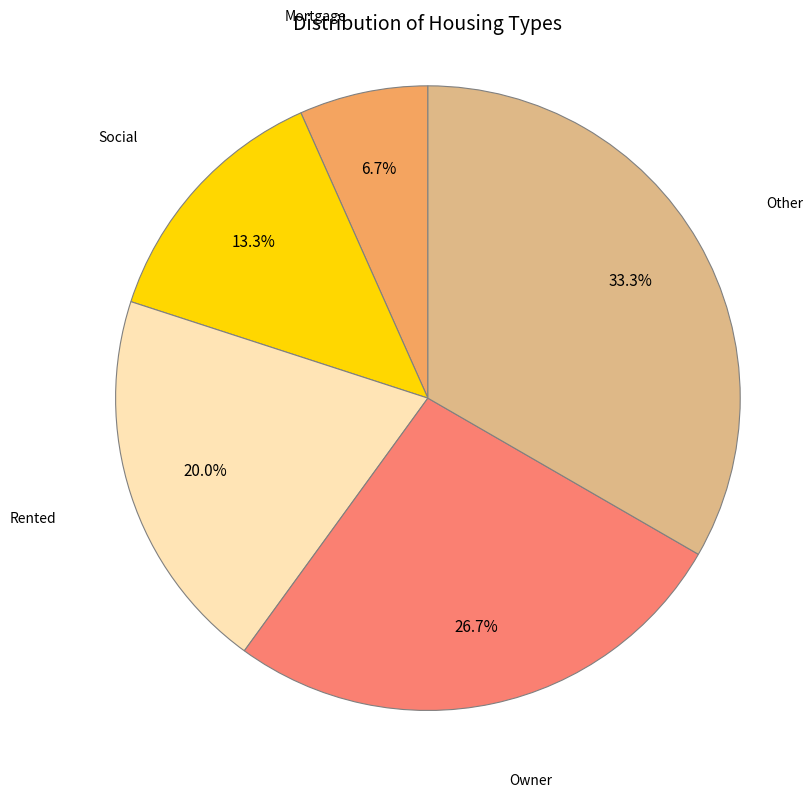

Which category has the biggest portion of the pie?

Other